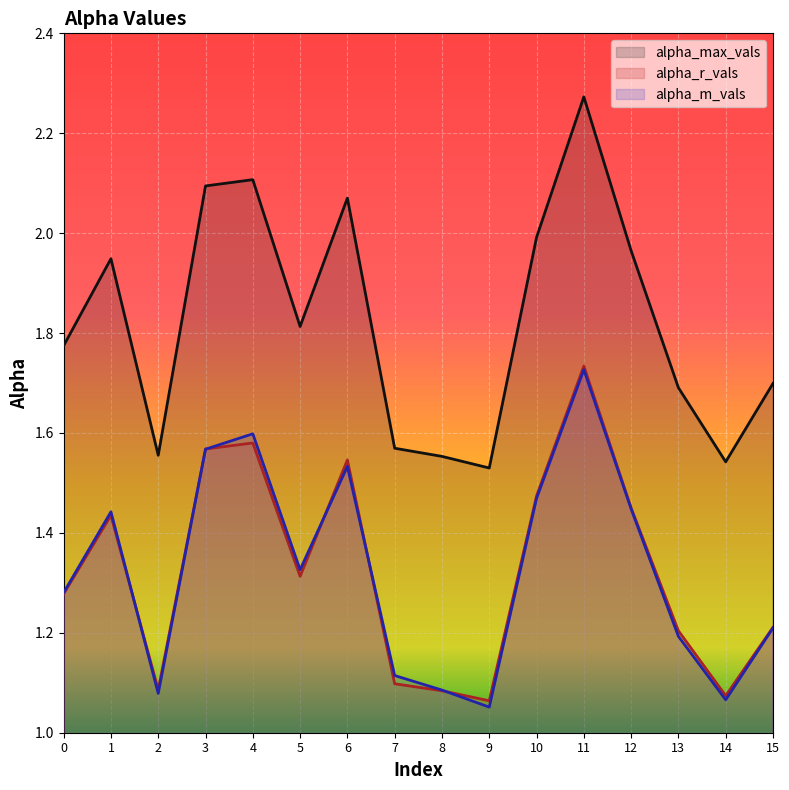

Is the value of alpha_max_vals at 5 greater than the value of alpha_r_vals at 12?

Yes